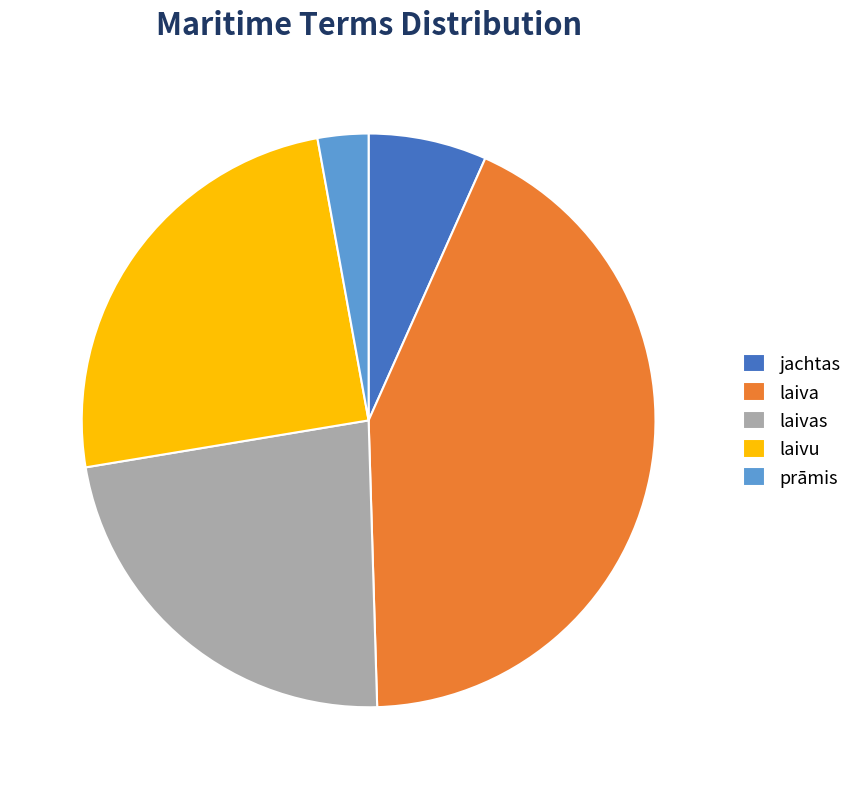

Combined, do laivu and laivas account for over 50%?

No